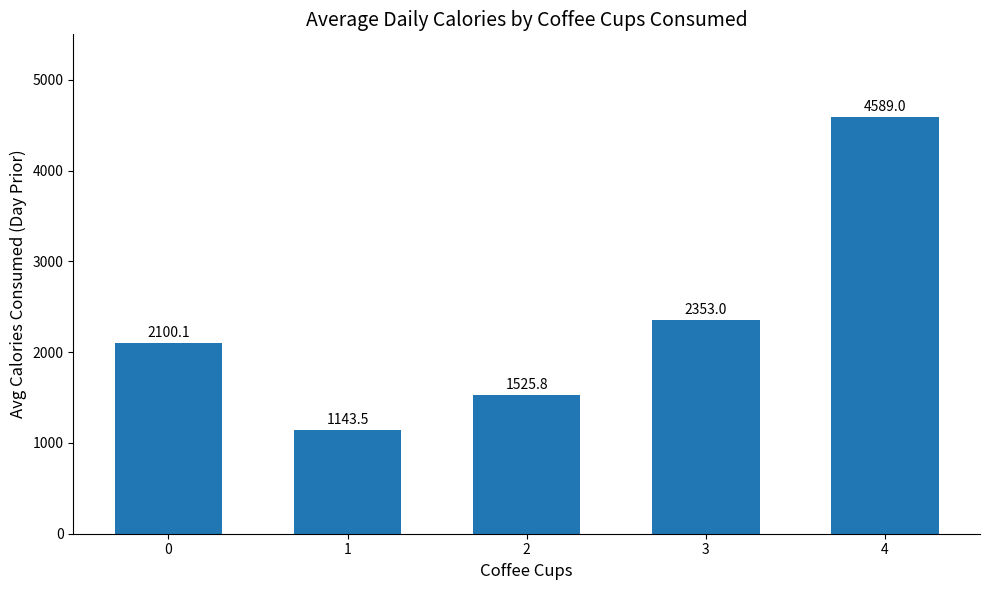

The value at 2 is 1525.8. True or false?

True